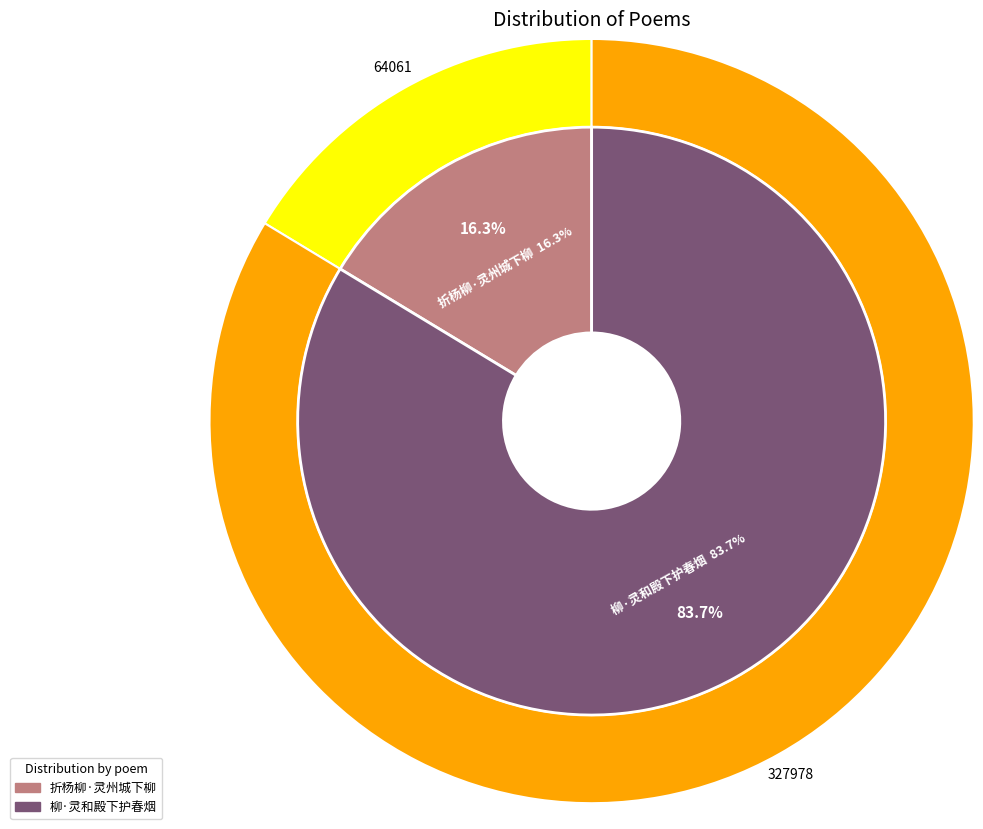

What is the majority slice?

柳·灵和殿下护春烟